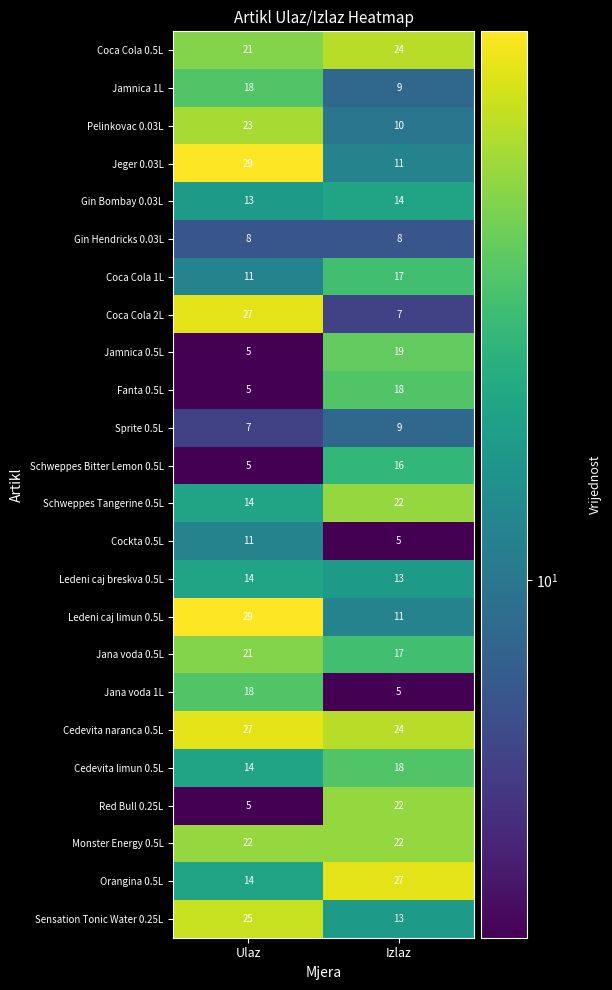

List the labels in order of Coca Cola 2L value, smallest first.

Izlaz, Ulaz